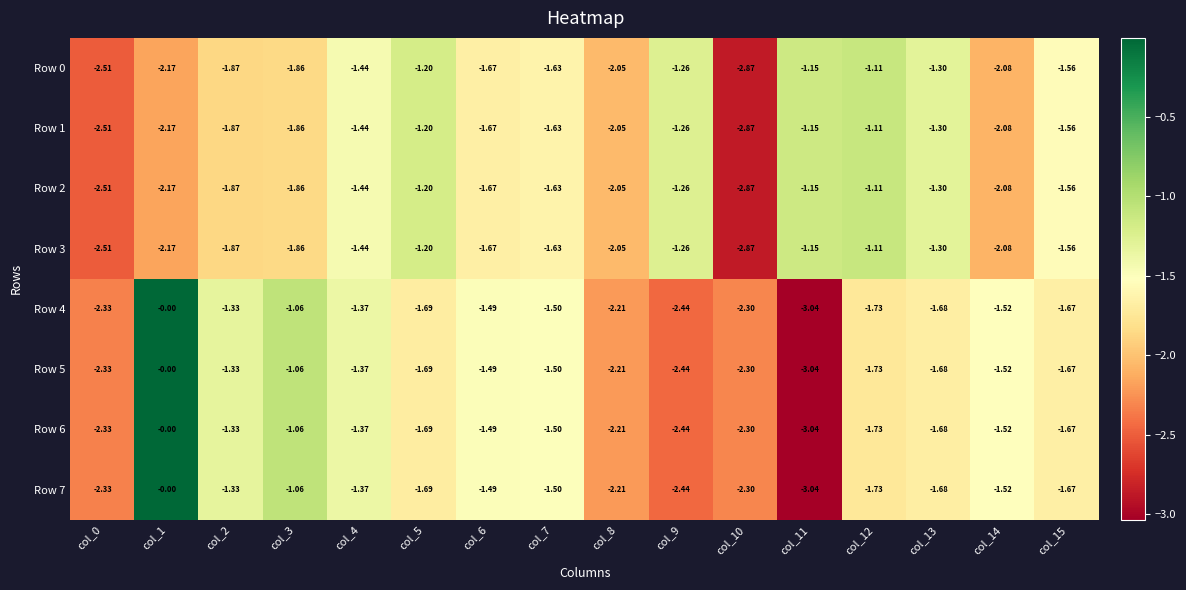

Is the value of Row 3 at col_14 greater than the value of Row 2 at col_12?

No